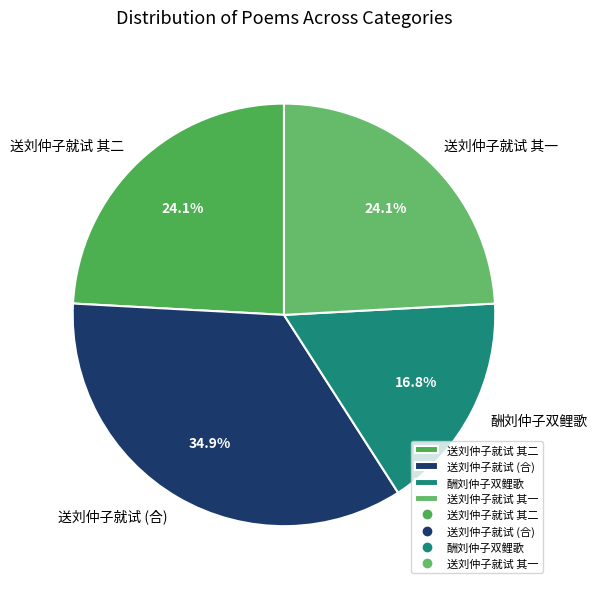

Which slice is the smallest?

酬刘仲子双鲤歌